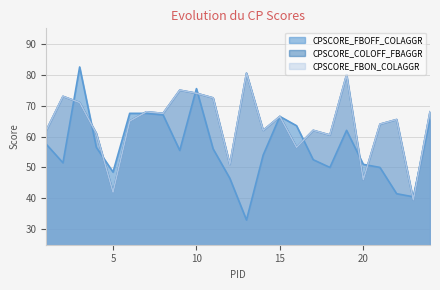

After their last crossing, which series has the higher values: CPSCORE_FBOFF_COLAGGR or CPSCORE_COLOFF_FBAGGR?

CPSCORE_COLOFF_FBAGGR